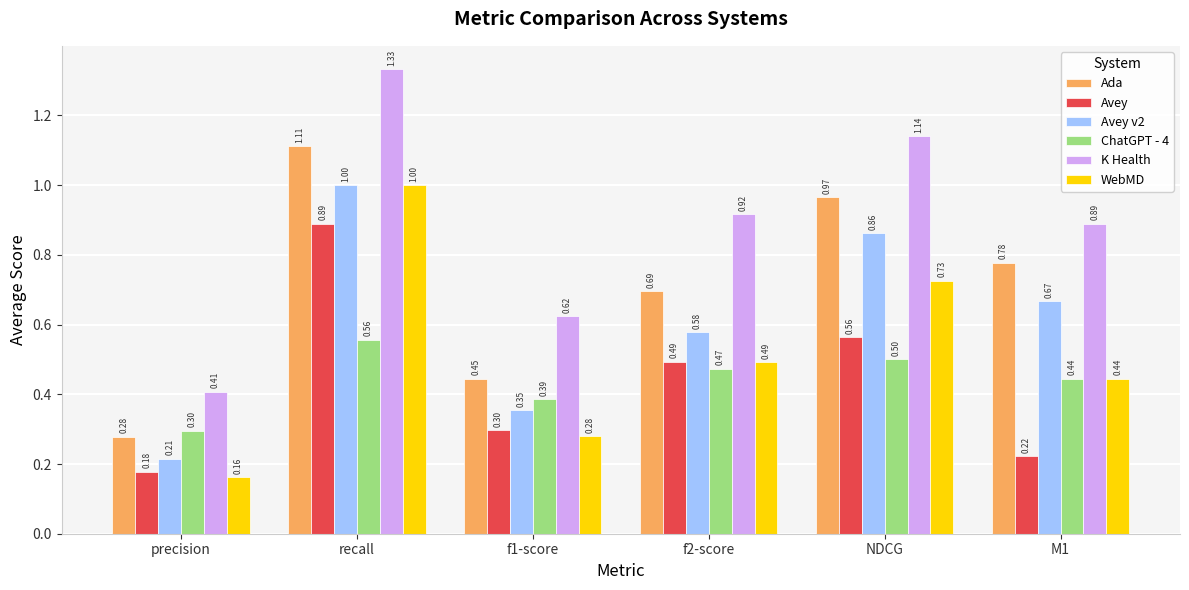

Rank the categories by K Health value from lowest to highest.

precision, f1-score, M1, f2-score, NDCG, recall